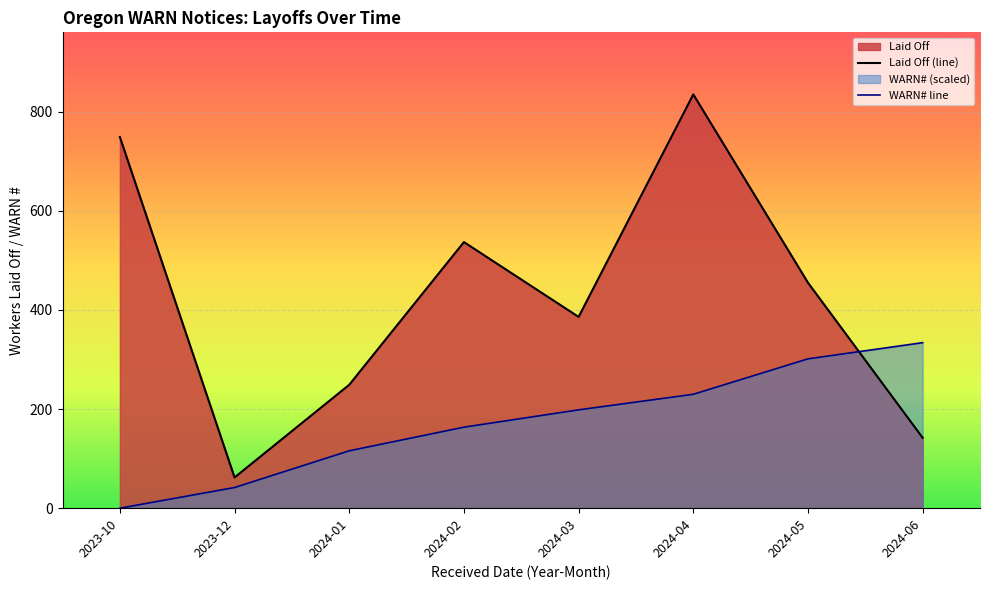

Where do Laid Off (line) and WARN# line first cross each other?

2024-05 and 2024-06